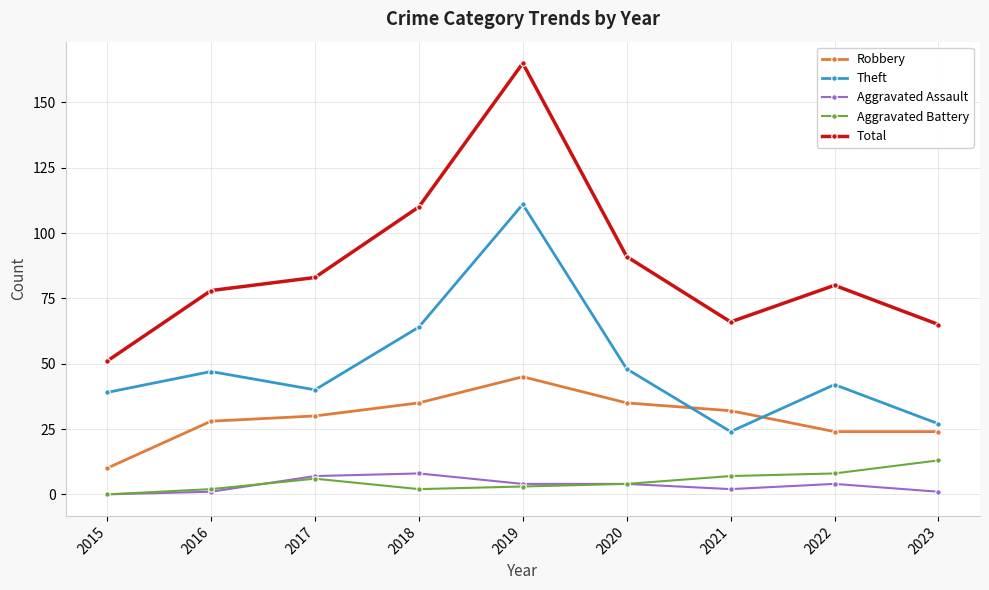

In Robbery, how many points are higher than both neighbors (excluding endpoints)?

1